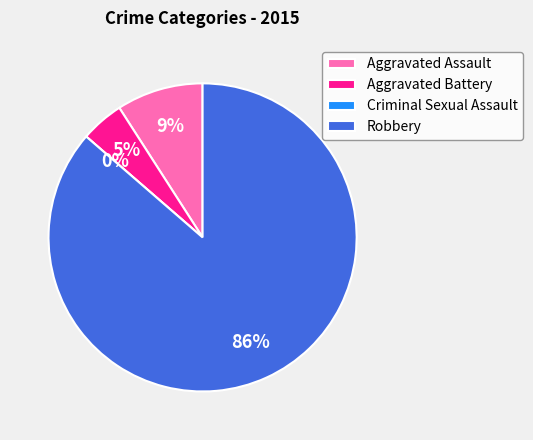

Which category has the biggest portion of the pie?

Robbery